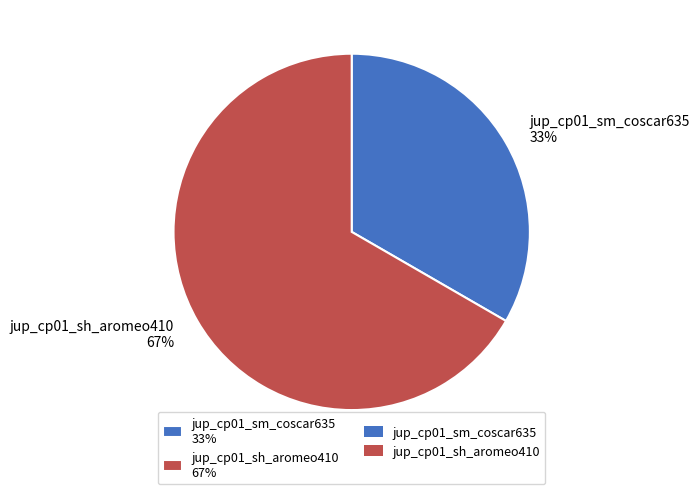

To the nearest percent, what percentage of the pie is jup_cp01_sm_coscar635?

33%